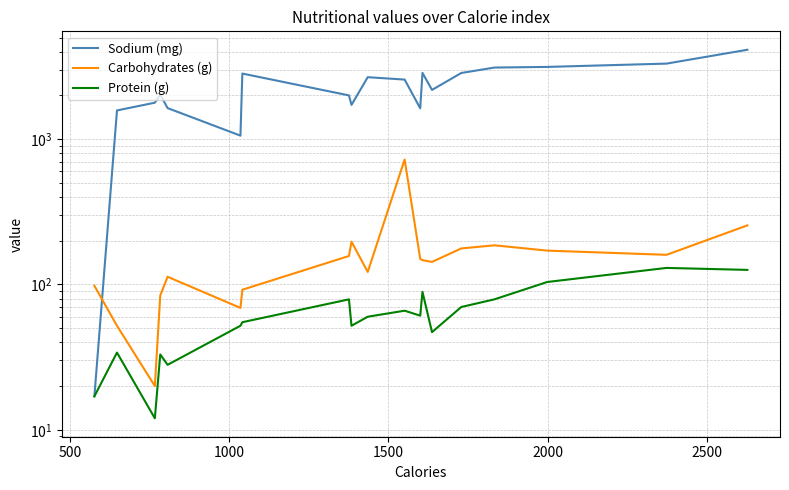

Where is Sodium (mg) nearest to the value 2069?

2000